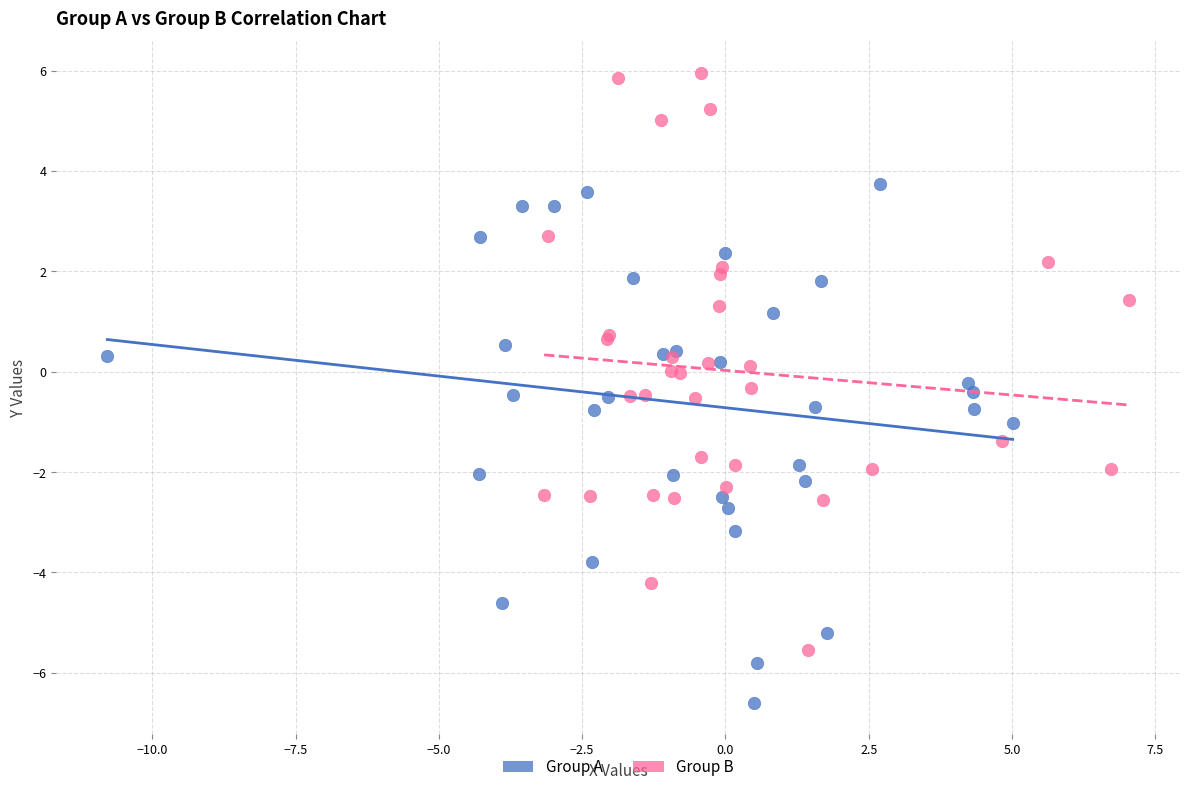

Which series reaches the minimum Y coordinate?

Group A